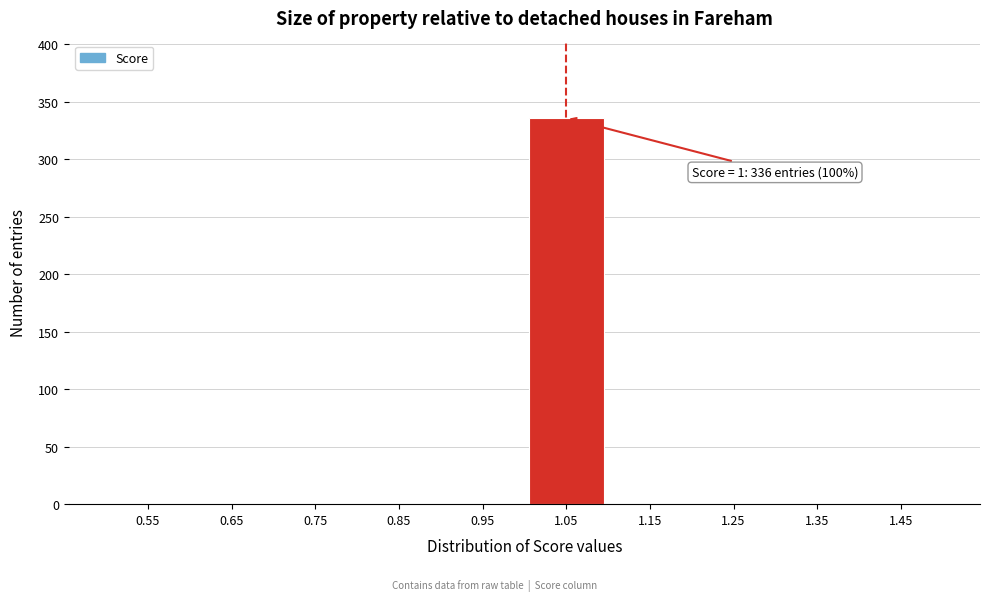

Over which range of the x-axis is the bar tallest?

1.0 to 1.1